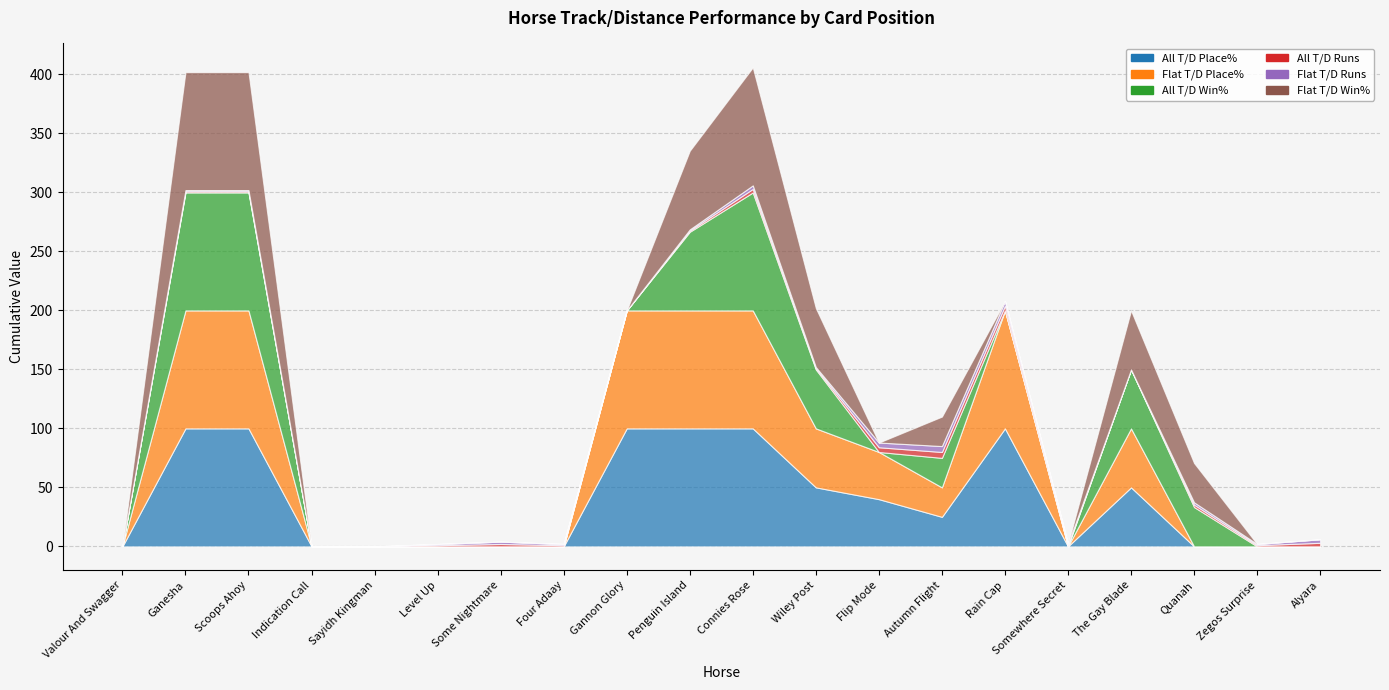

The All T/D Win% series shows 0.0 at Indication Call. True or false?

True